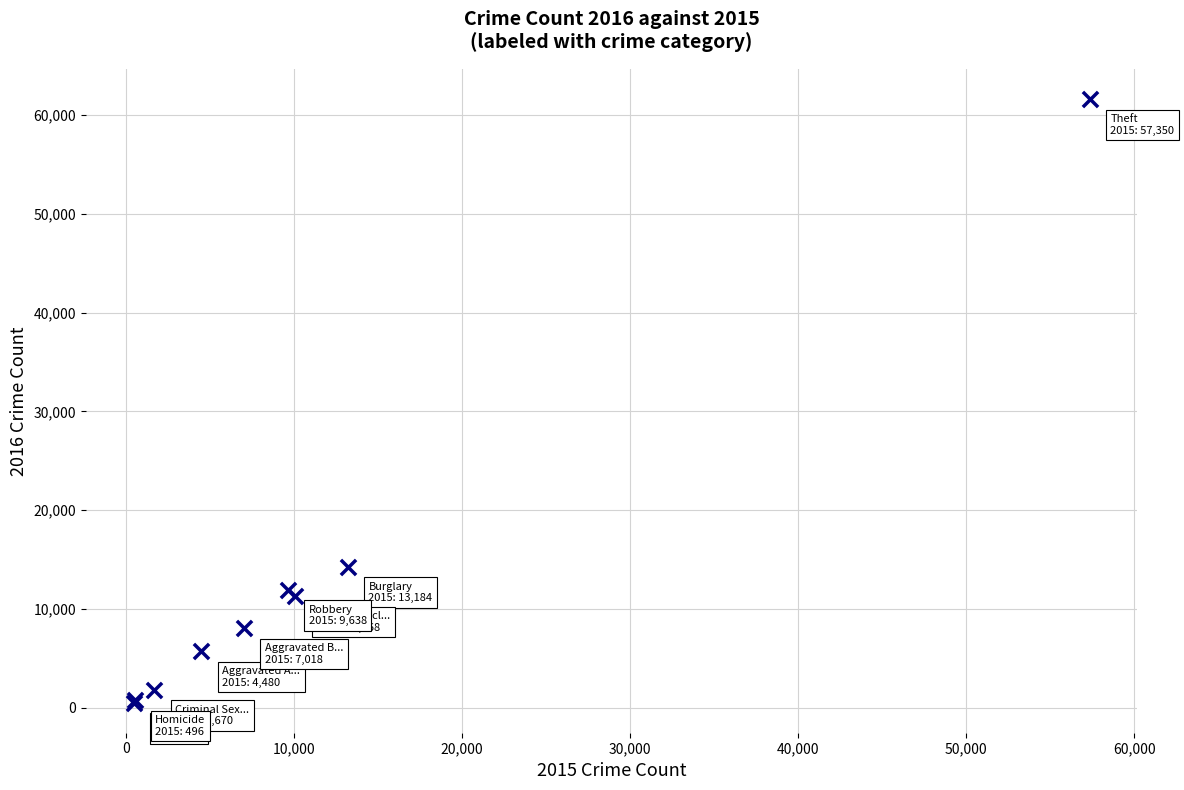

What Y value in the scatter plot is closest to 31066?

14289